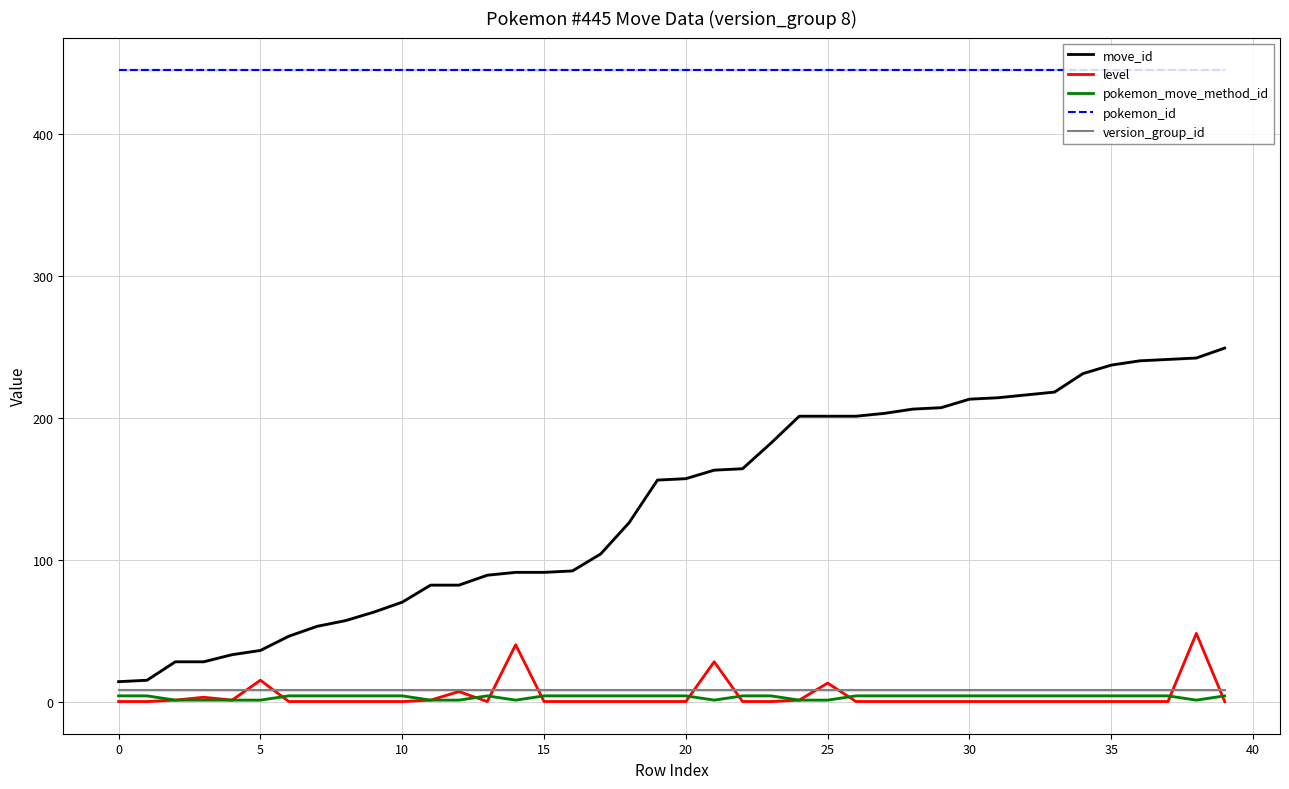

At which label is level closest to 24?

21